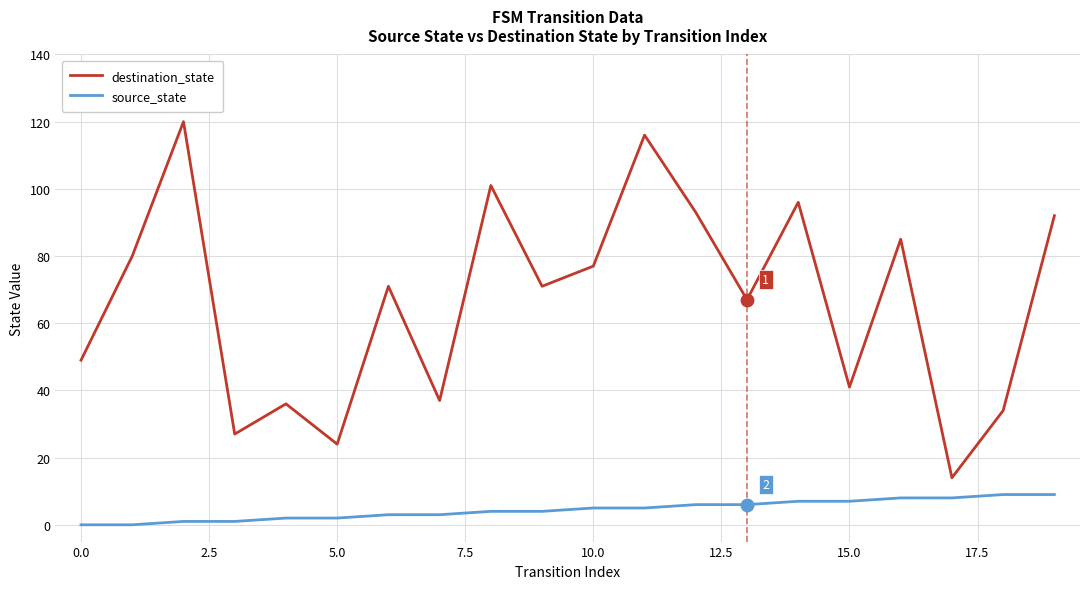

Which series has the largest range (max minus min)?

destination_state